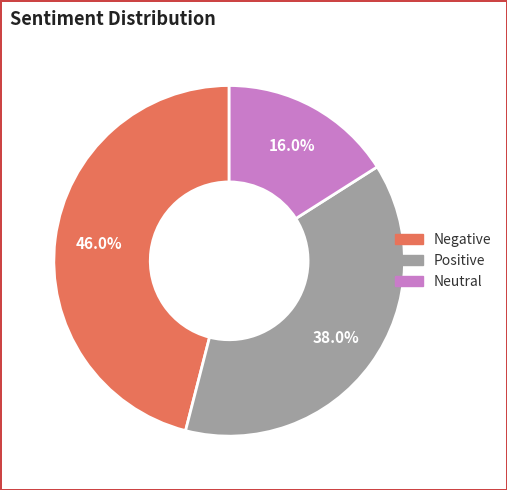

To the nearest percent, what portion does Neutral represent?

16%